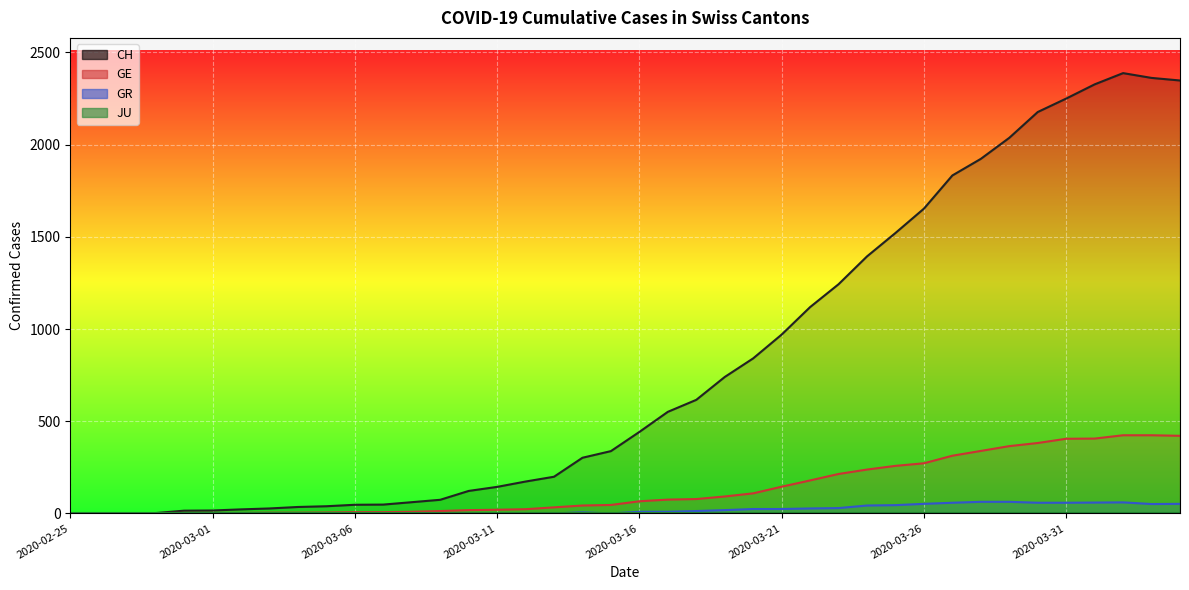

Rank the series at 2020-03-31 from lowest to highest value.

GR, GE, CH